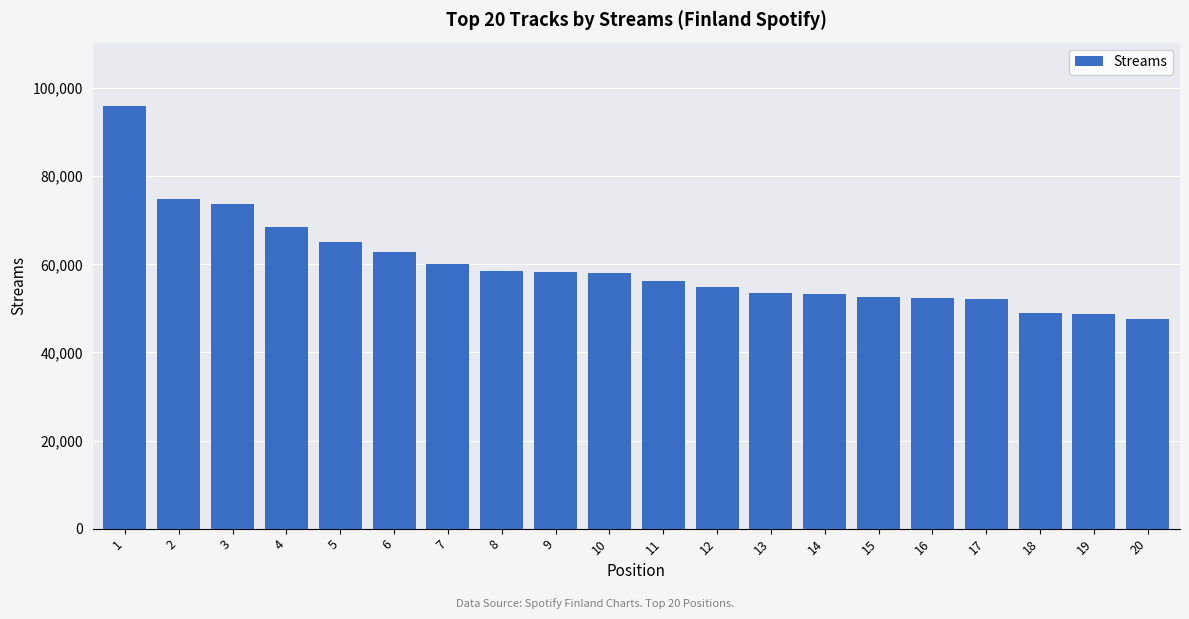

Are the bars grouped side by side (vs. stacked)?

No